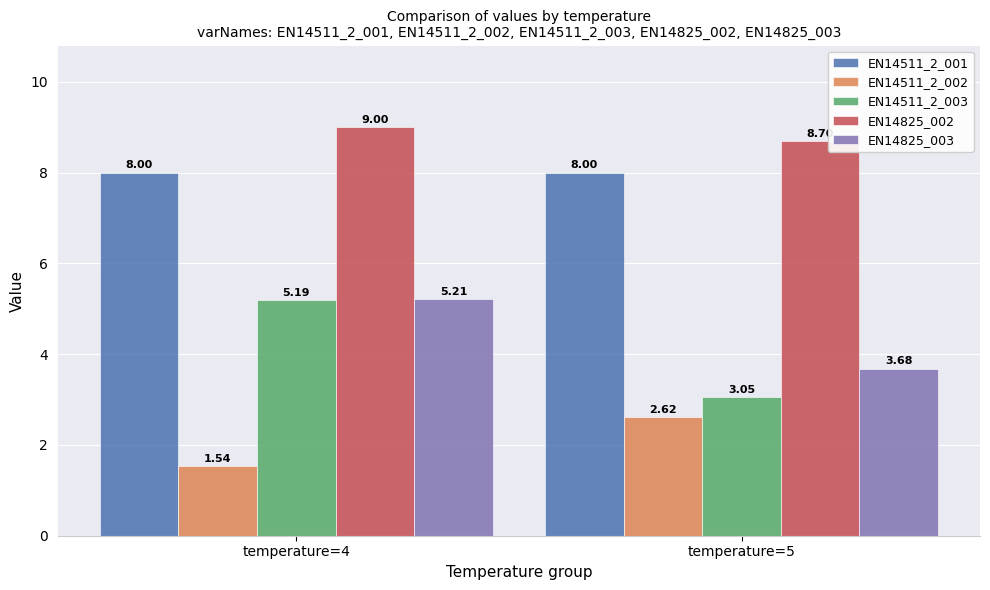

Which series changed the most between temperature=4 and temperature=5?

EN14511_2_003